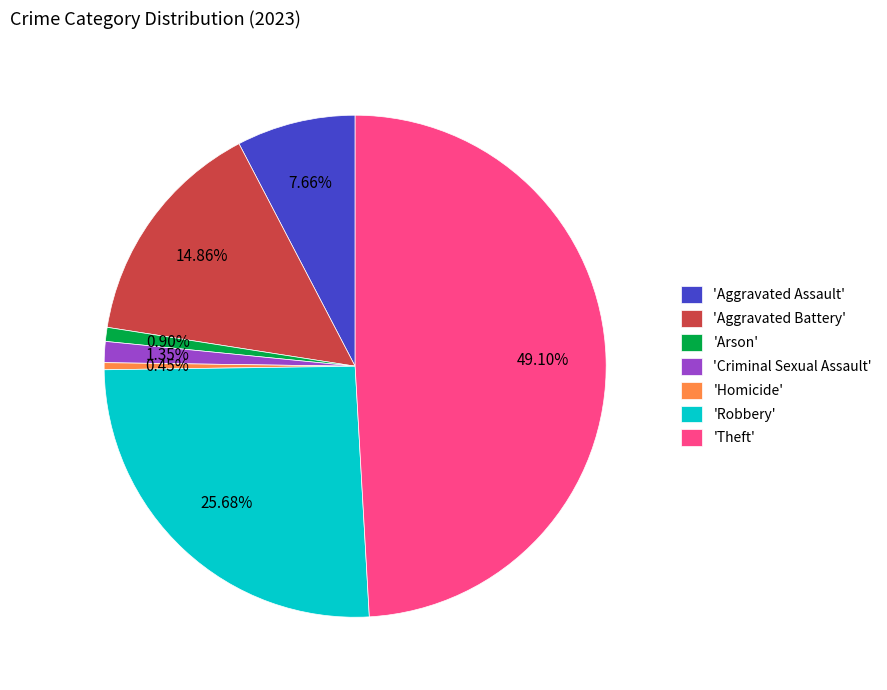

Is the sum of 'Aggravated Battery' and 'Criminal Sexual Assault' greater than half?

No